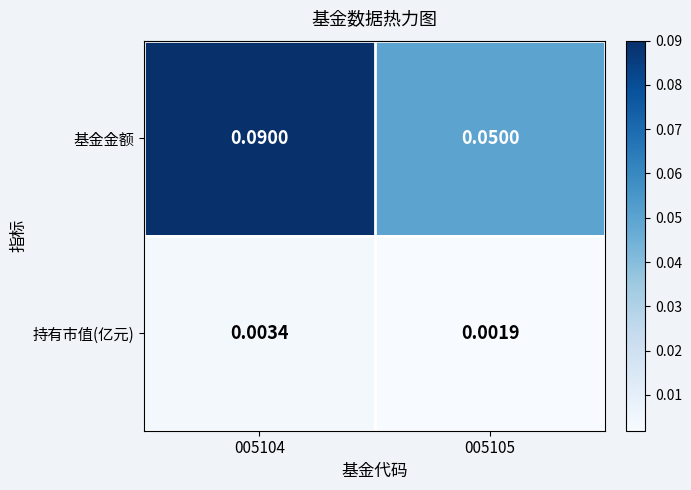

Which series has the largest range (max minus min)?

基金金额